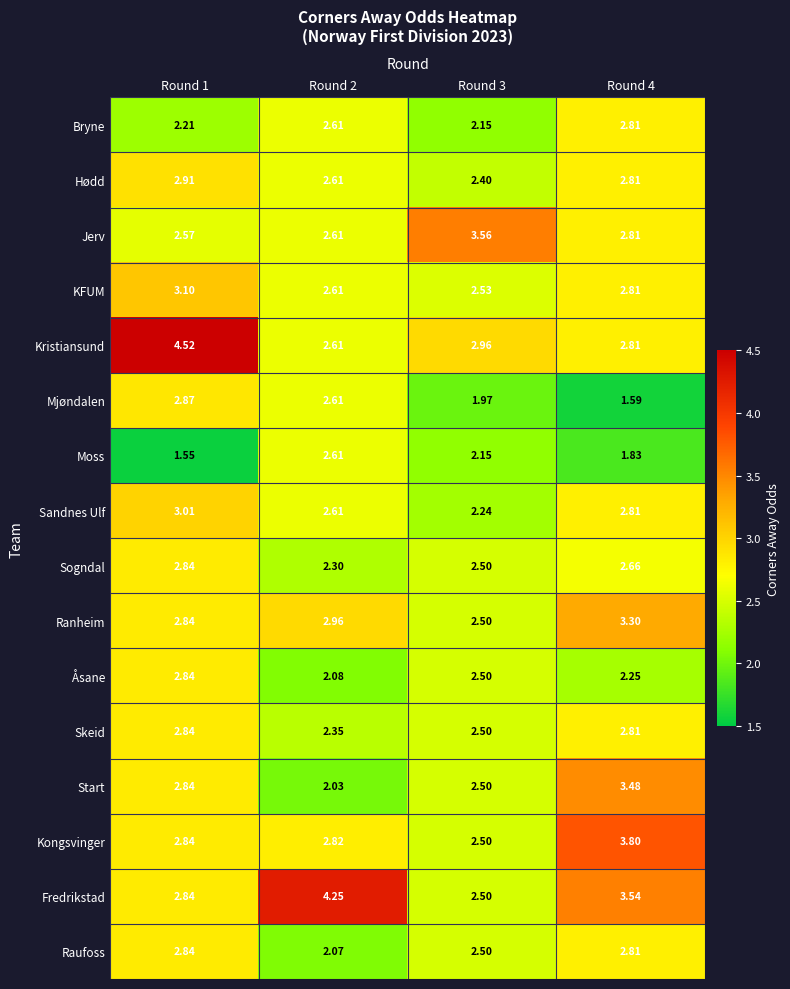

Which series has the widest spread of values?

Kristiansund